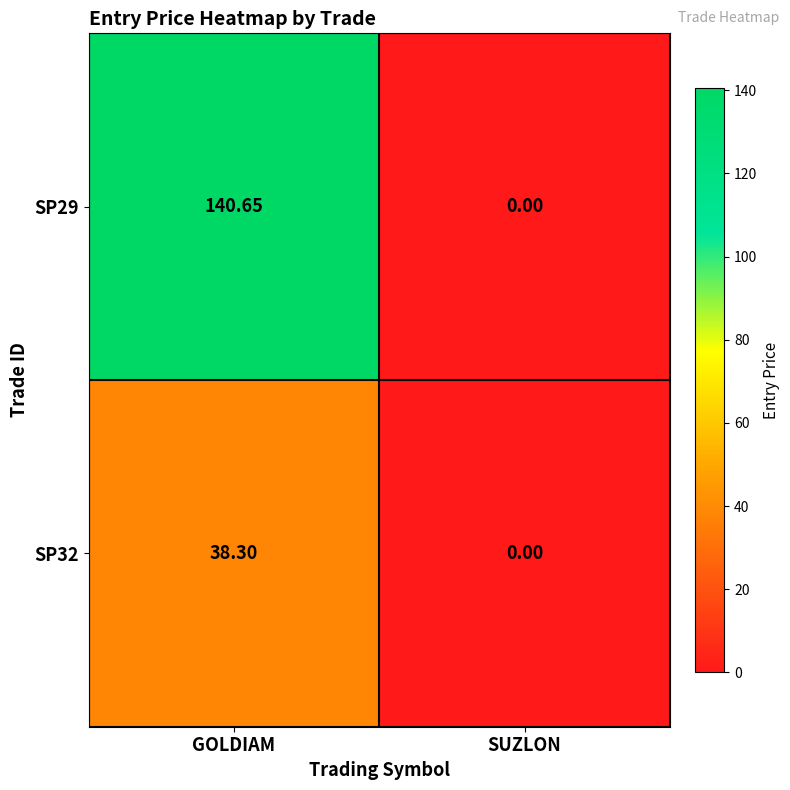

At which label is SP29 closest to 70?

SUZLON